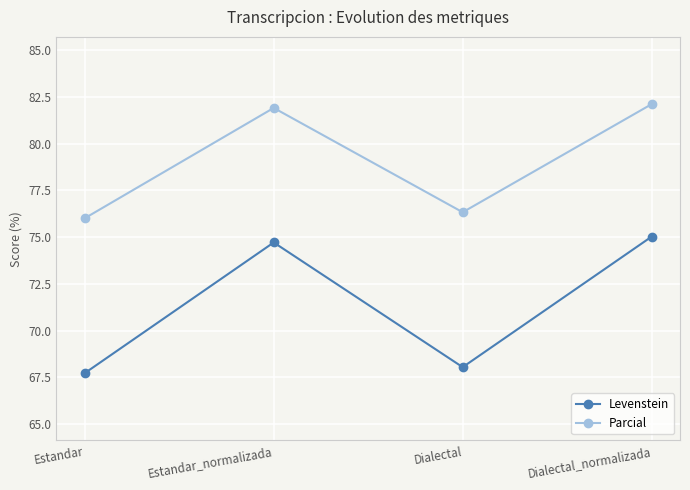

What is the average value of the Parcial series?

79.1